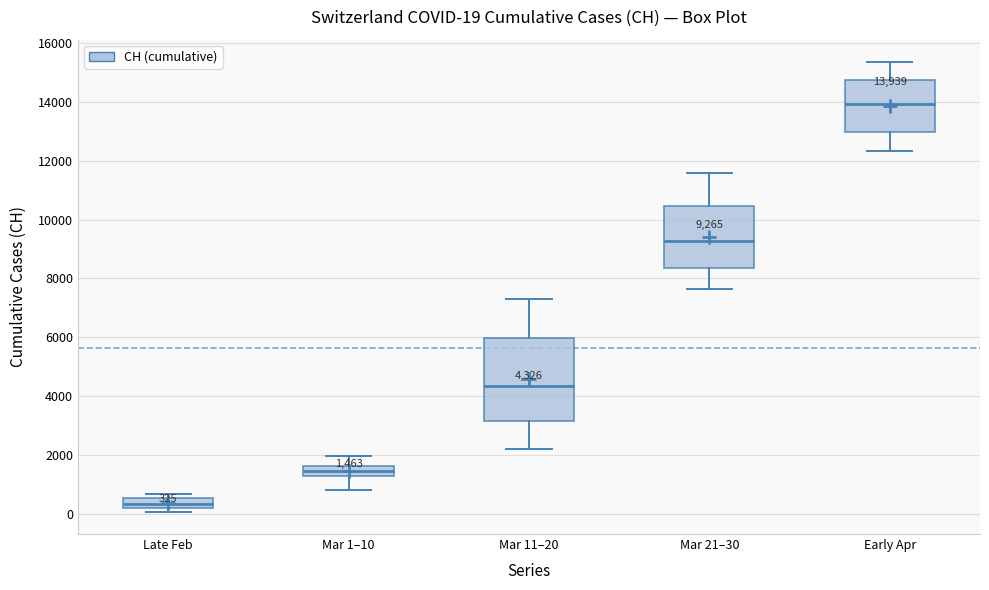

Which box is the tallest, from its lower edge to its upper edge?

Mar 11–20